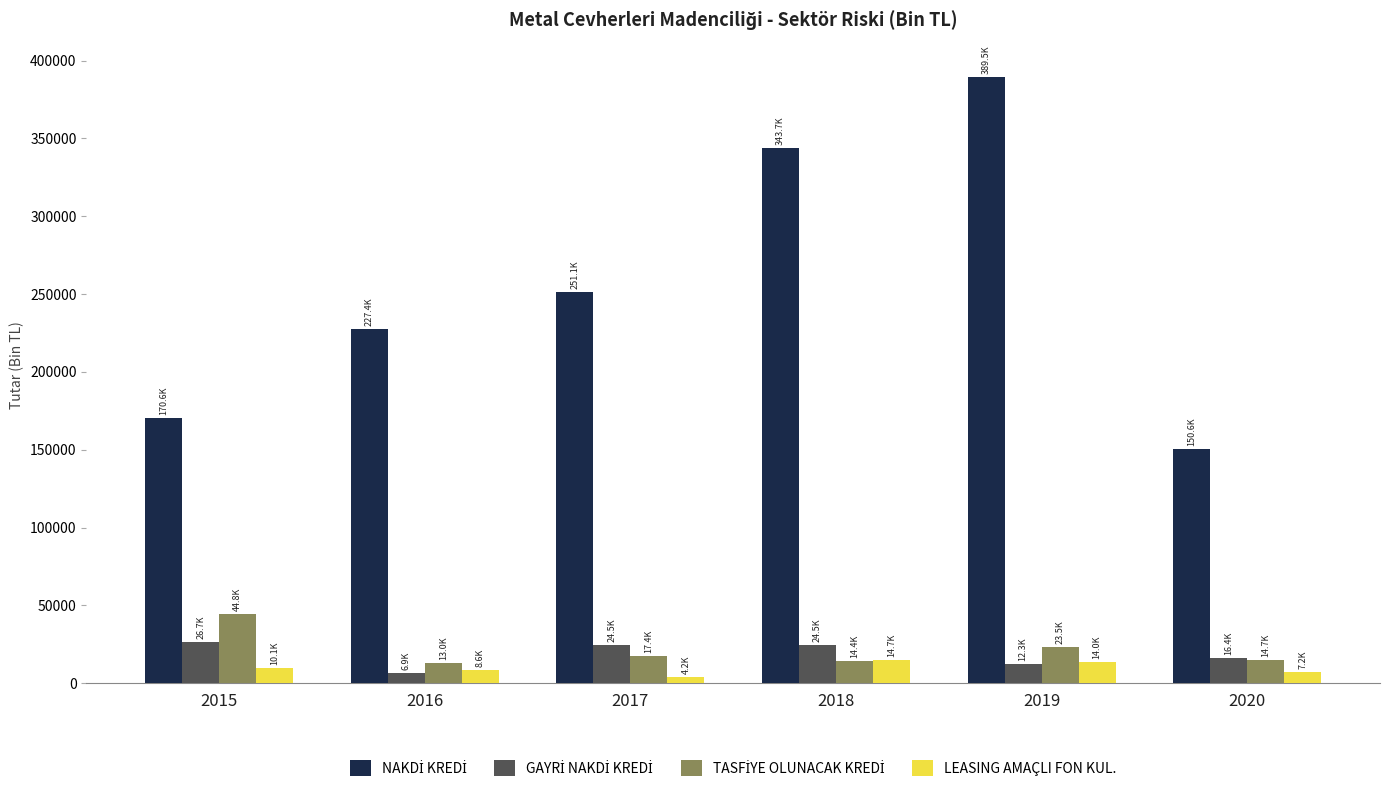

What is the value of the LEASING AMAÇLI FON KUL. bar at the 5th from the left?

13968.9